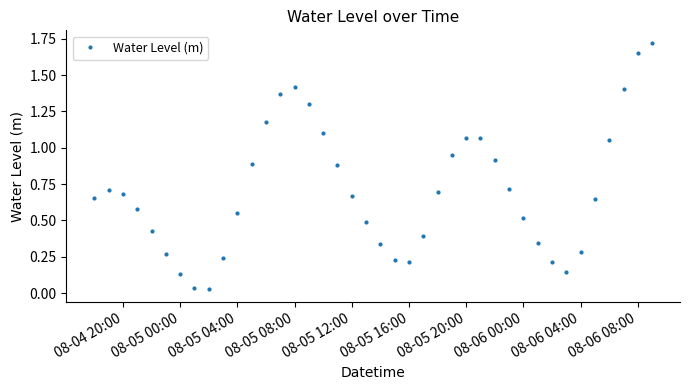

Does the chart display data point markers on the line(s)?

Yes